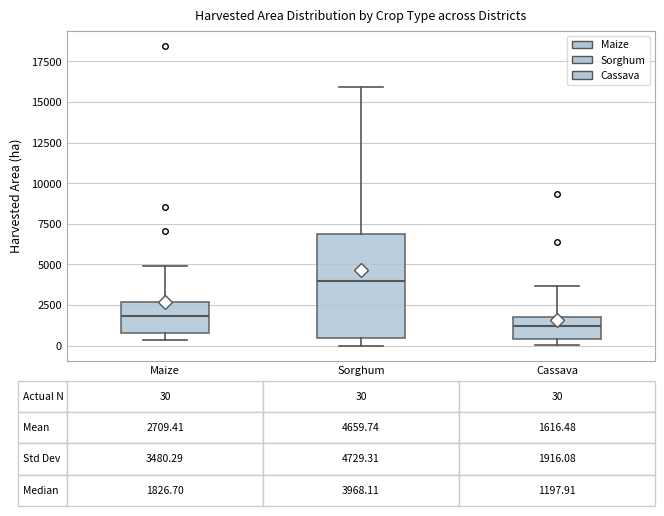

Comparing the boxes themselves (not the whiskers), which one is the tallest?

Sorghum